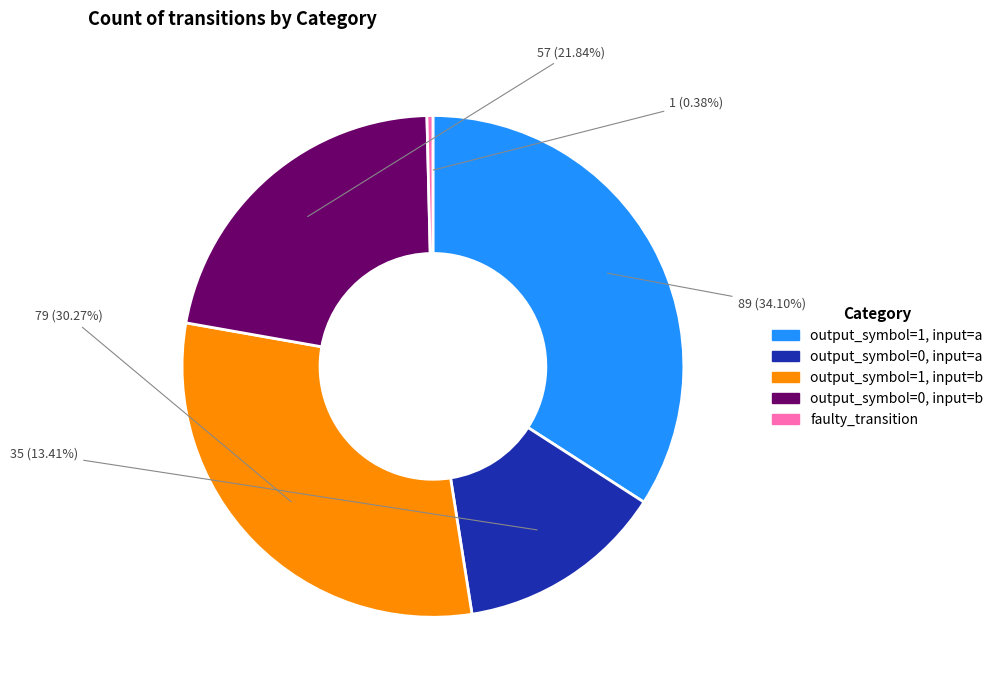

The output_symbol=1, input=b slice represents 18% of the pie. True or false?

False